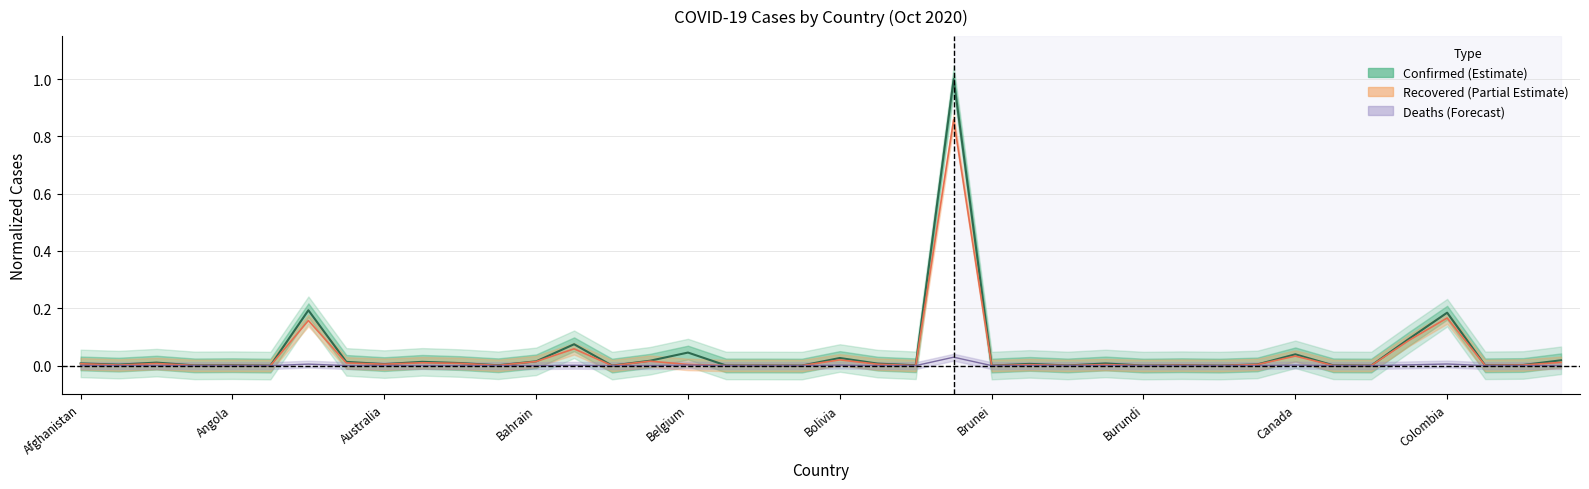

How many interior local peaks does the Recovered series have?

14